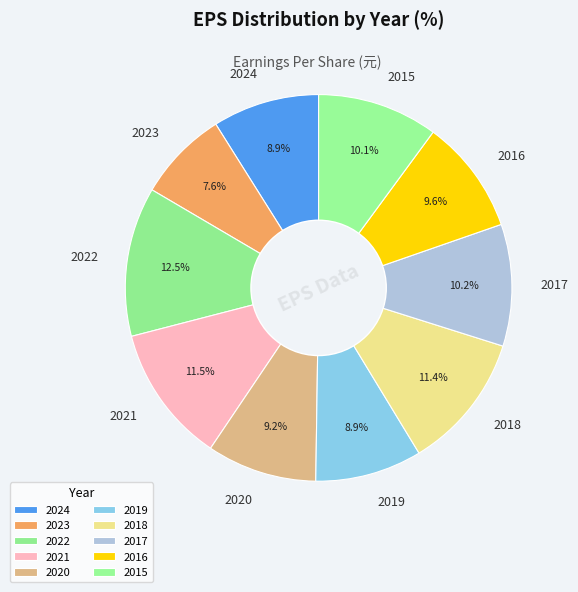

True or false: 2022 accounts for 12% of the total.

True